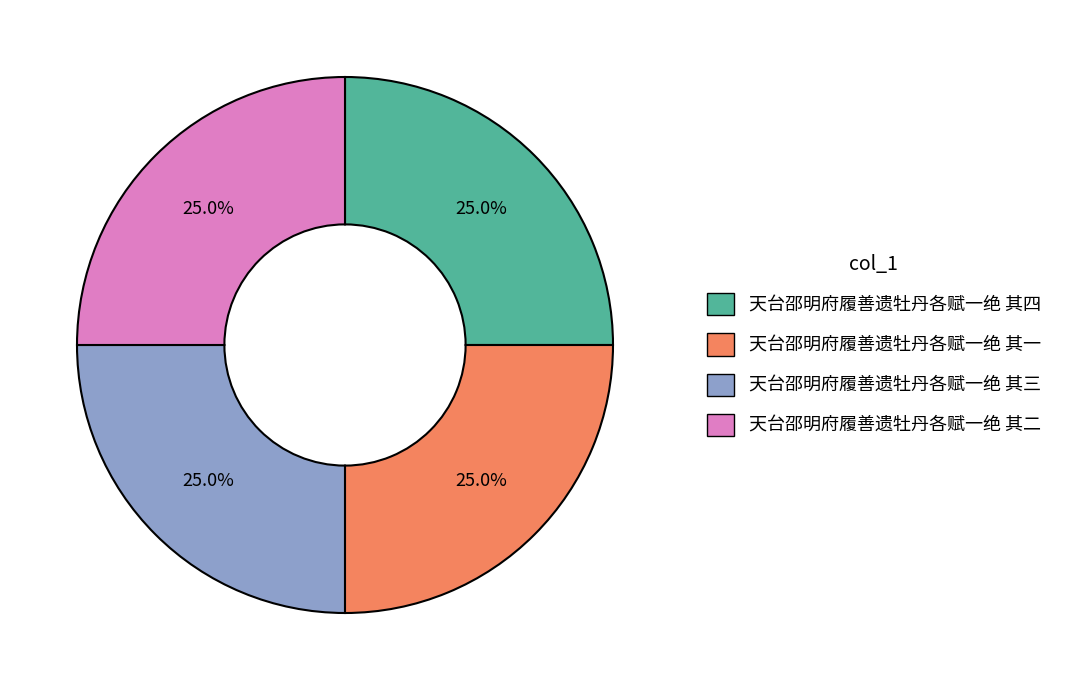

Combined, what portion of the pie is 天台邵明府履善遗牡丹各赋一绝 其一 and 天台邵明府履善遗牡丹各赋一绝 其二?

50.0%